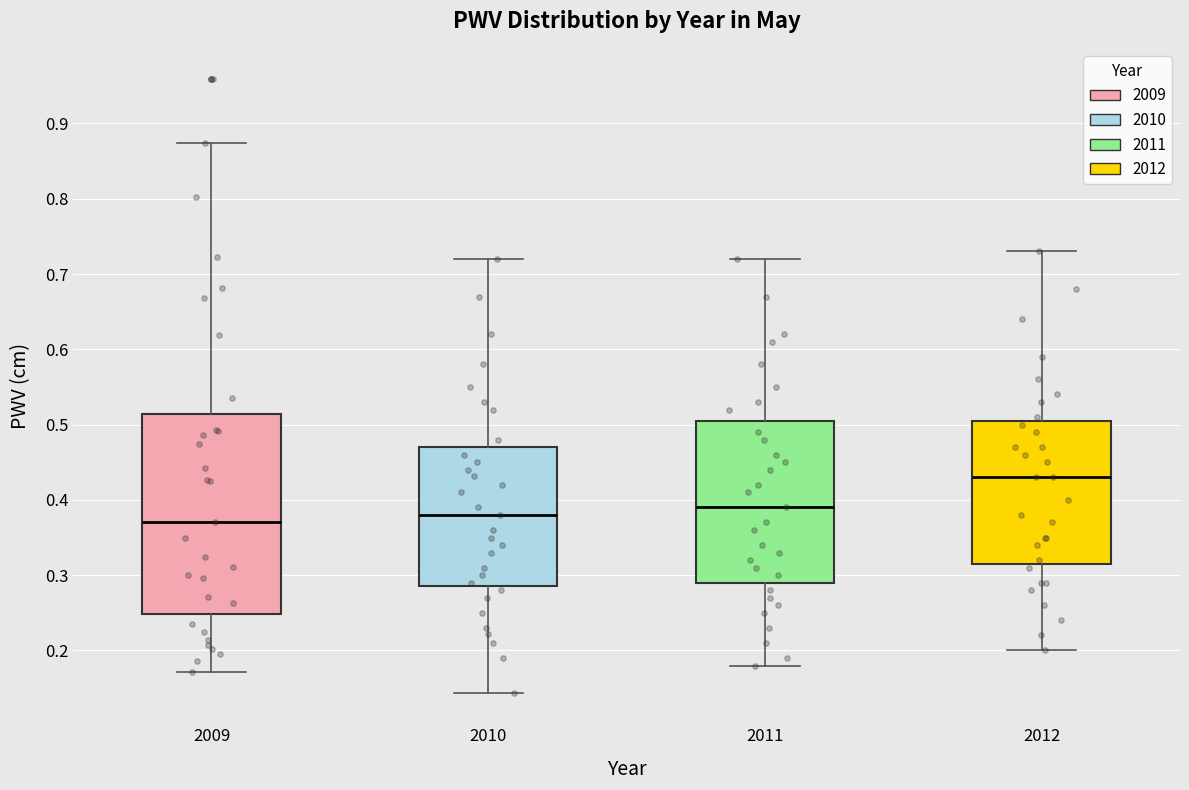

Comparing the boxes themselves (not the whiskers), which one is the tallest?

2009